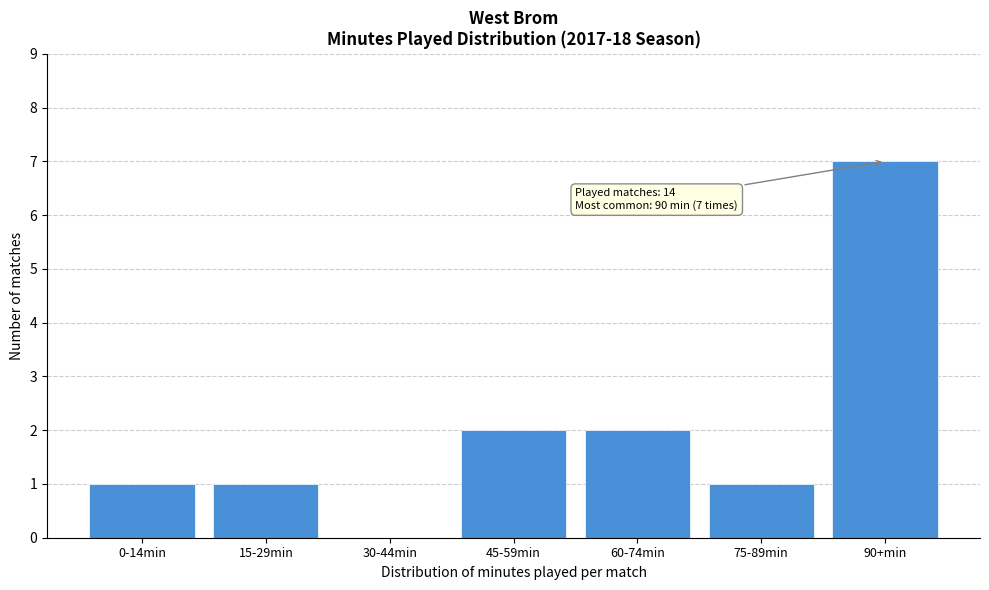

Reading left to right, extract all data points from this chart.

0-14min=1	15-29min=1	30-44min=0	45-59min=2	60-74min=2	75-89min=1	90+min=7